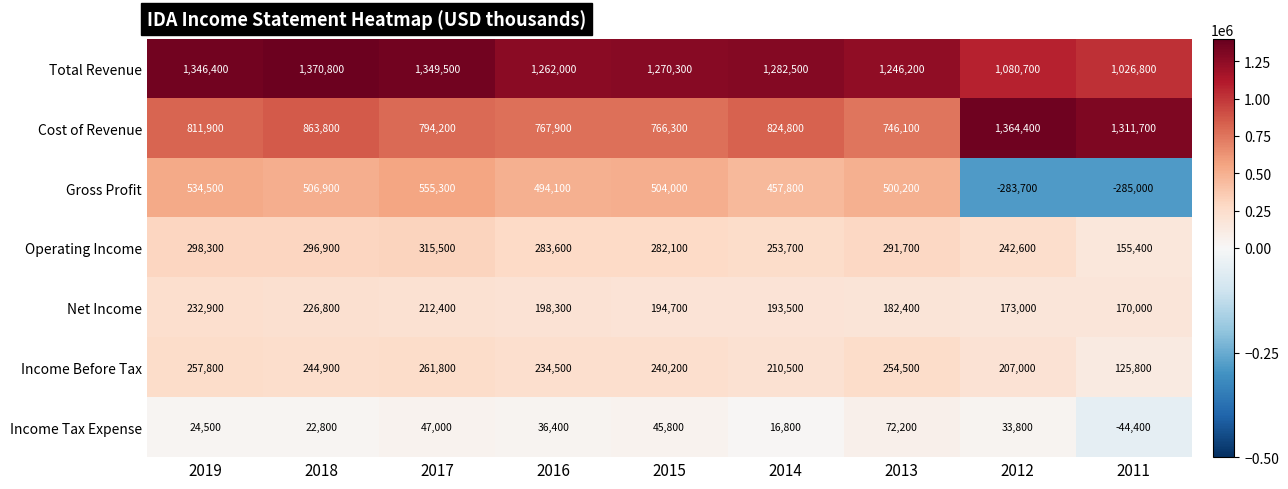

Is it true that Total Revenue equals 1262000 at 2016?

True